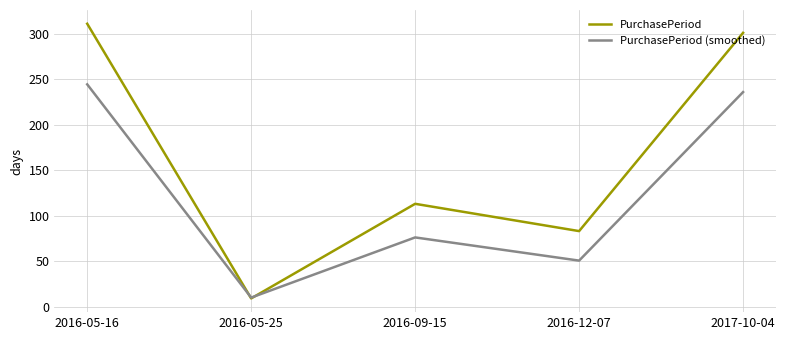

Does the chart display data point markers on the line(s)?

No